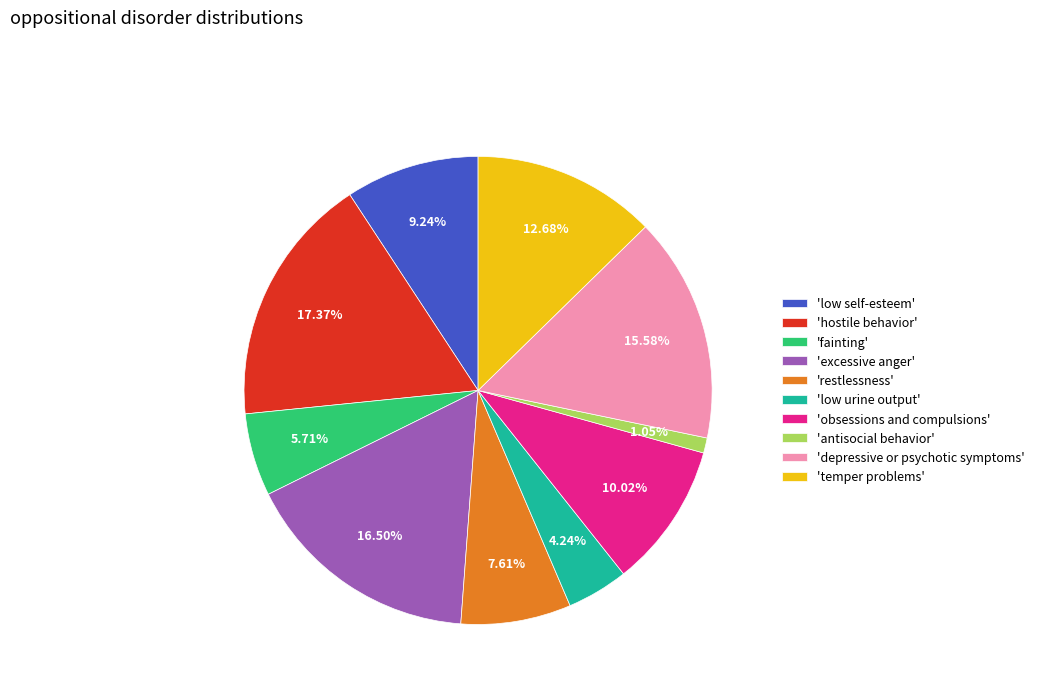

Between 'low self-esteem' and 'excessive anger', which is larger?

'excessive anger'